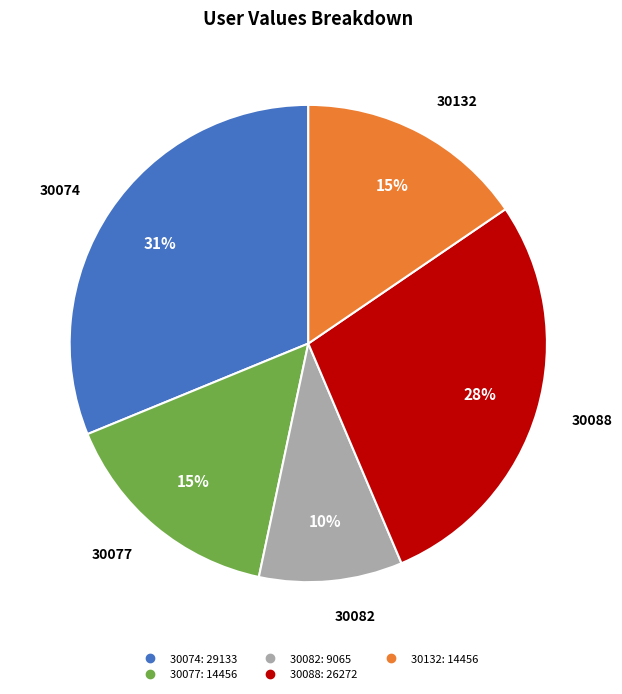

How many segments does this pie chart have?

5